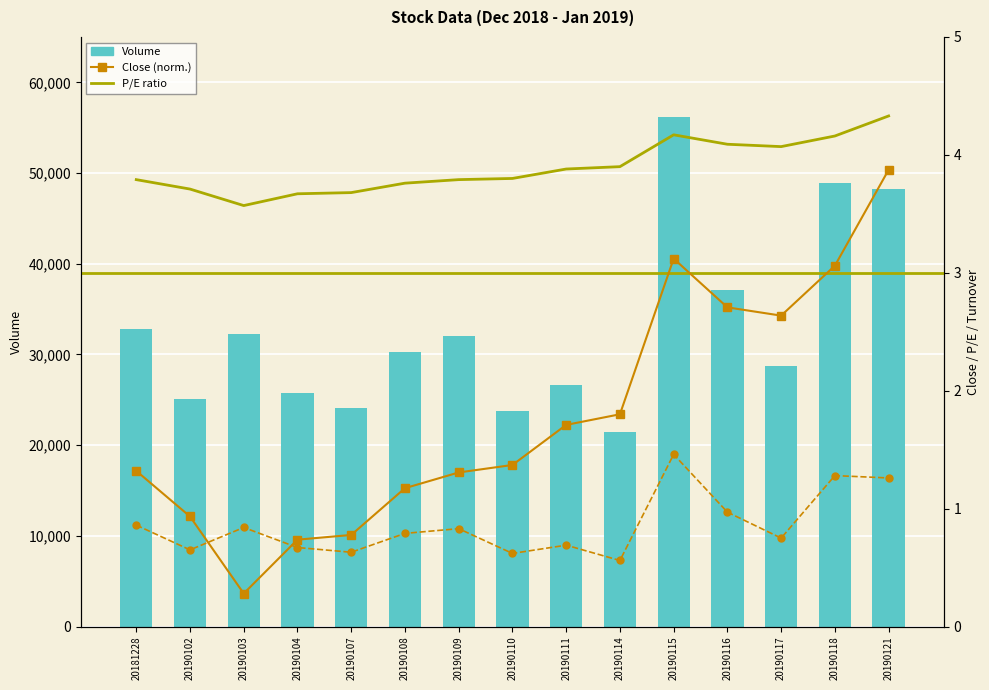

What is the sum of the P/E ratio values at 20190109 and 20190115?

8.0